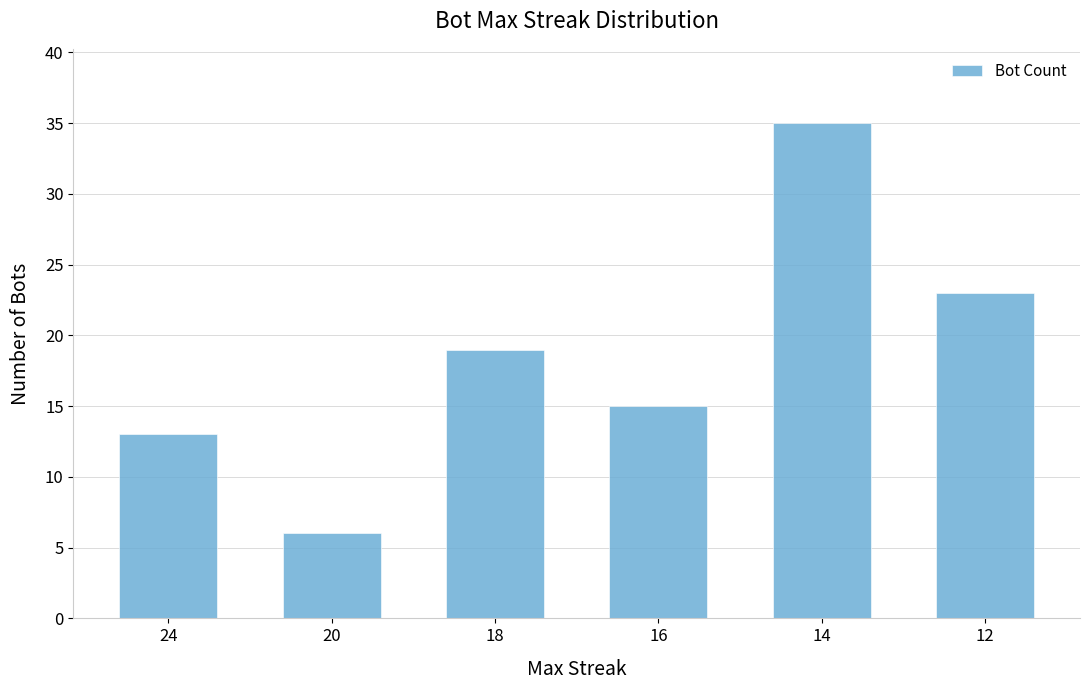

What is the smallest value displayed?

6